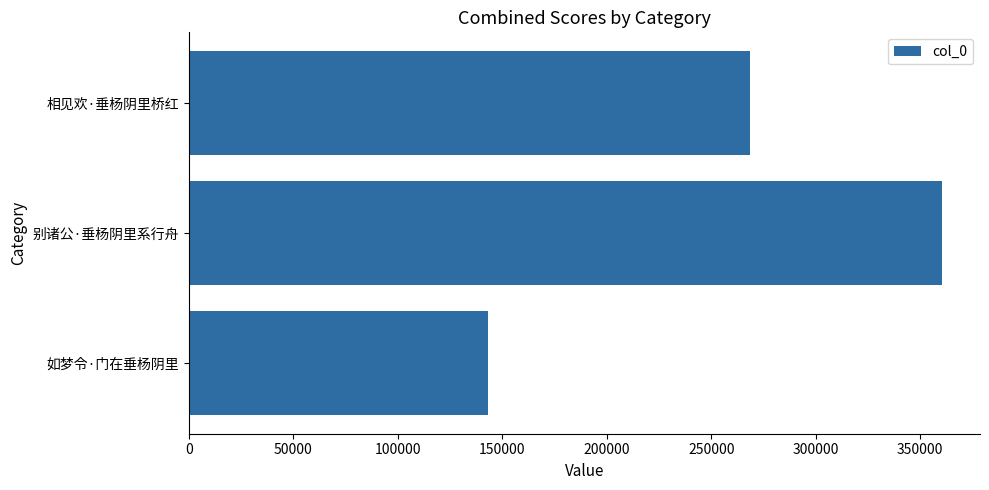

Read the value at 如梦令·门在垂杨阴里.

143031